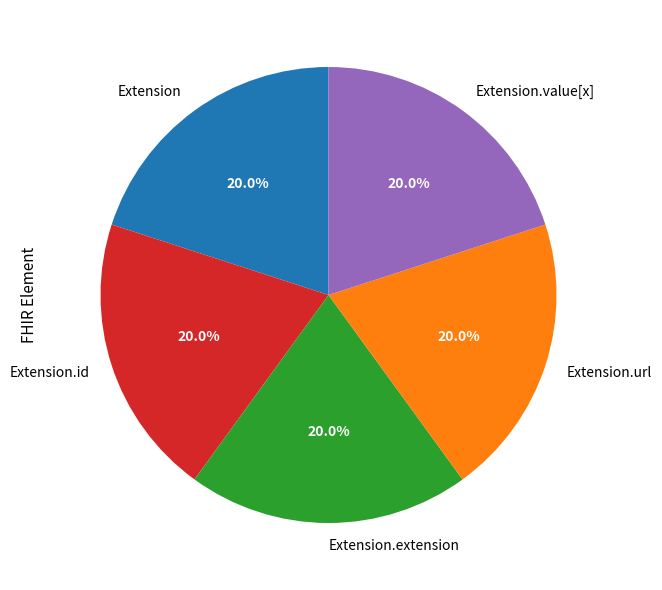

Does Extension.url account for over 50% of the chart?

No